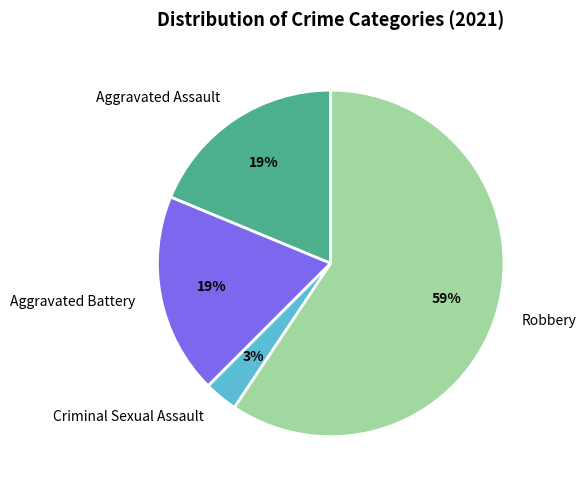

Combined, do Aggravated Battery and Aggravated Assault account for over 50%?

No